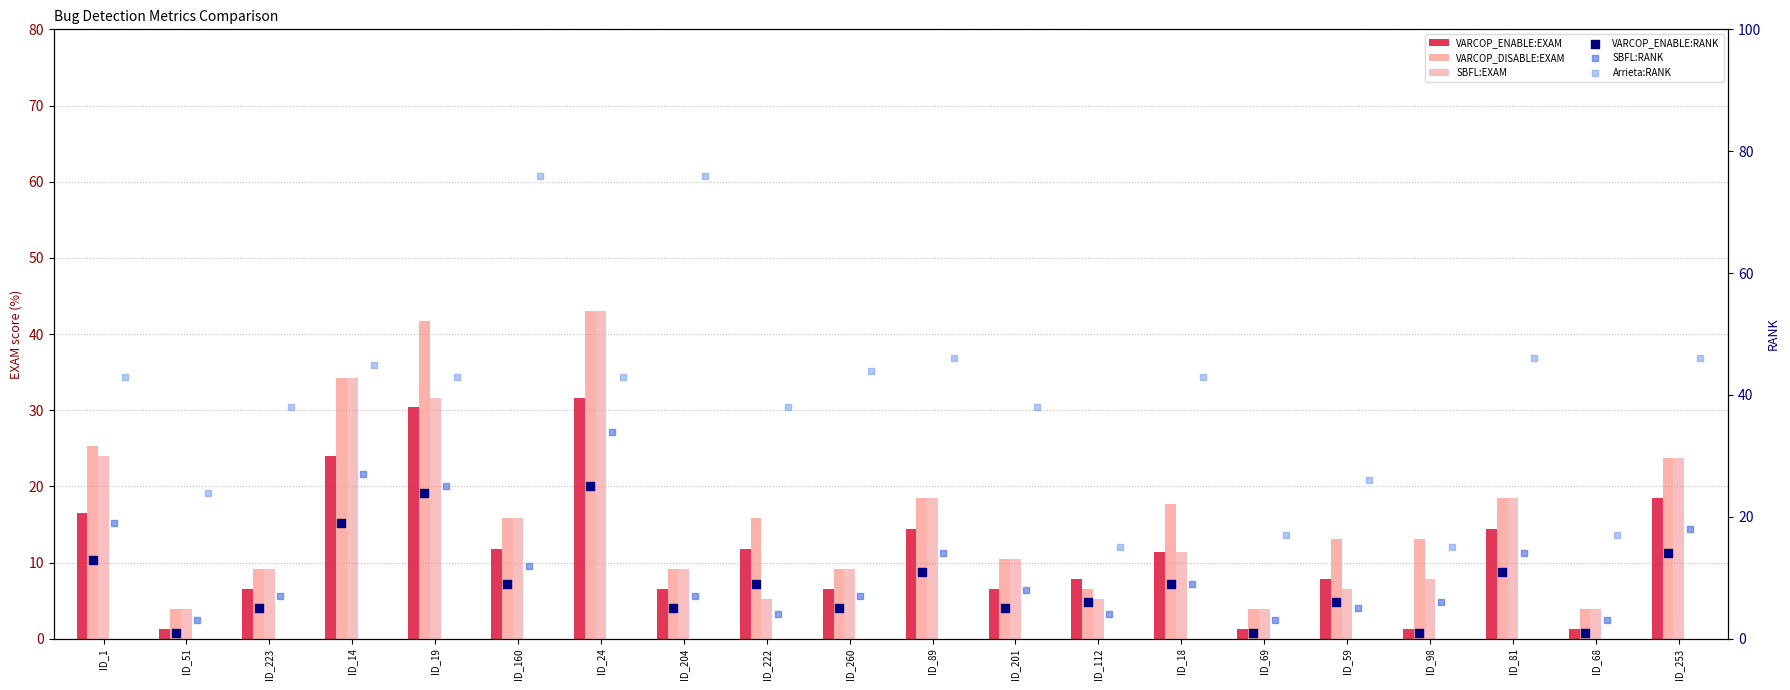

Is the value of VARCOP_DISABLE:EXAM at ID_89 greater than the value of SBFL:RANK at ID_112?

Yes